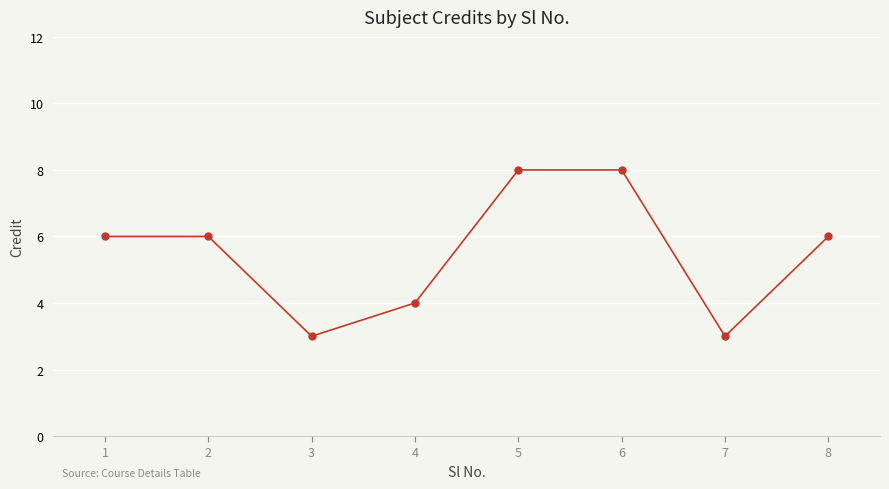

What is the value of the 5th point from the left?

8